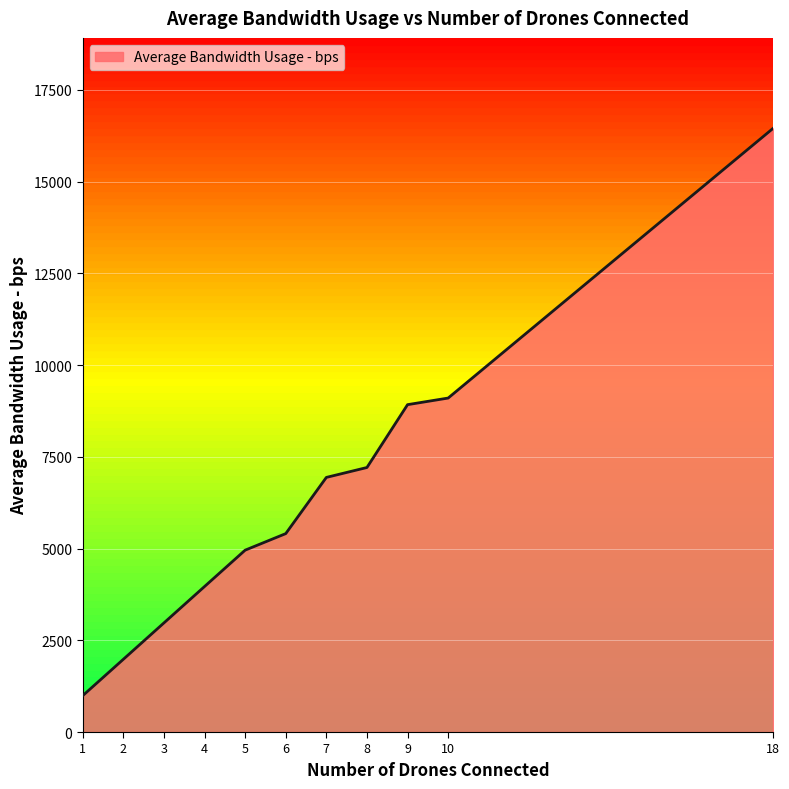

Is it true that the value at 2 is 1982?

True